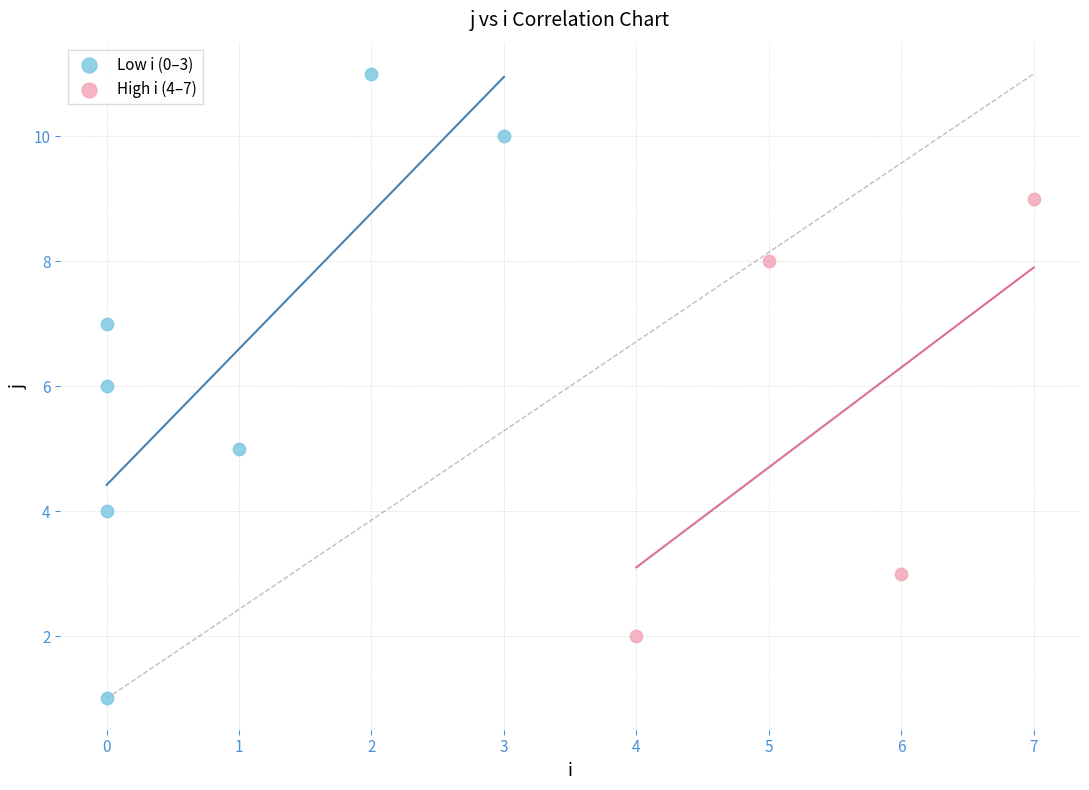

Which series has the widest spread of Y values?

Low i (0–3)